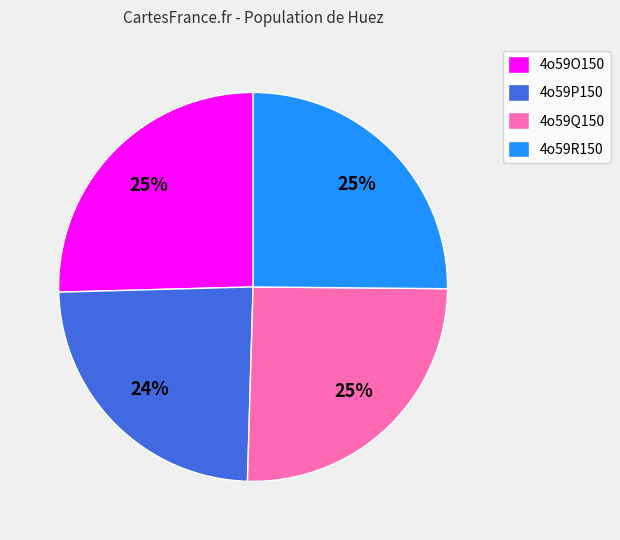

True or false: 4o59P150 accounts for 18% of the total.

False